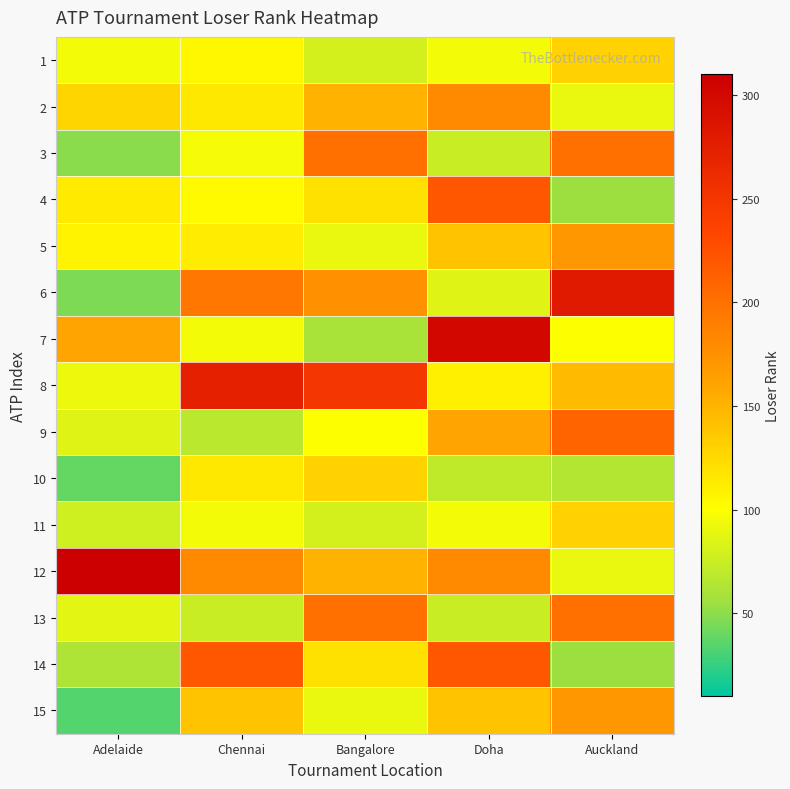

Which category has the lowest value across all series?

Adelaide